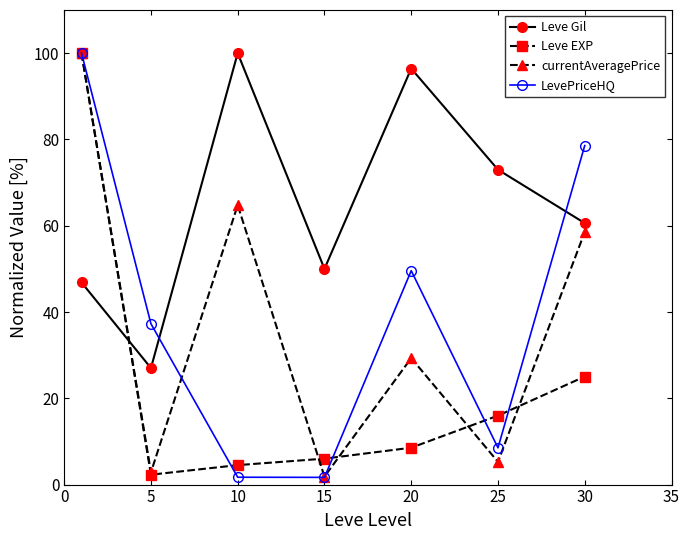

At how many categories does at least one series exceed 87?

3